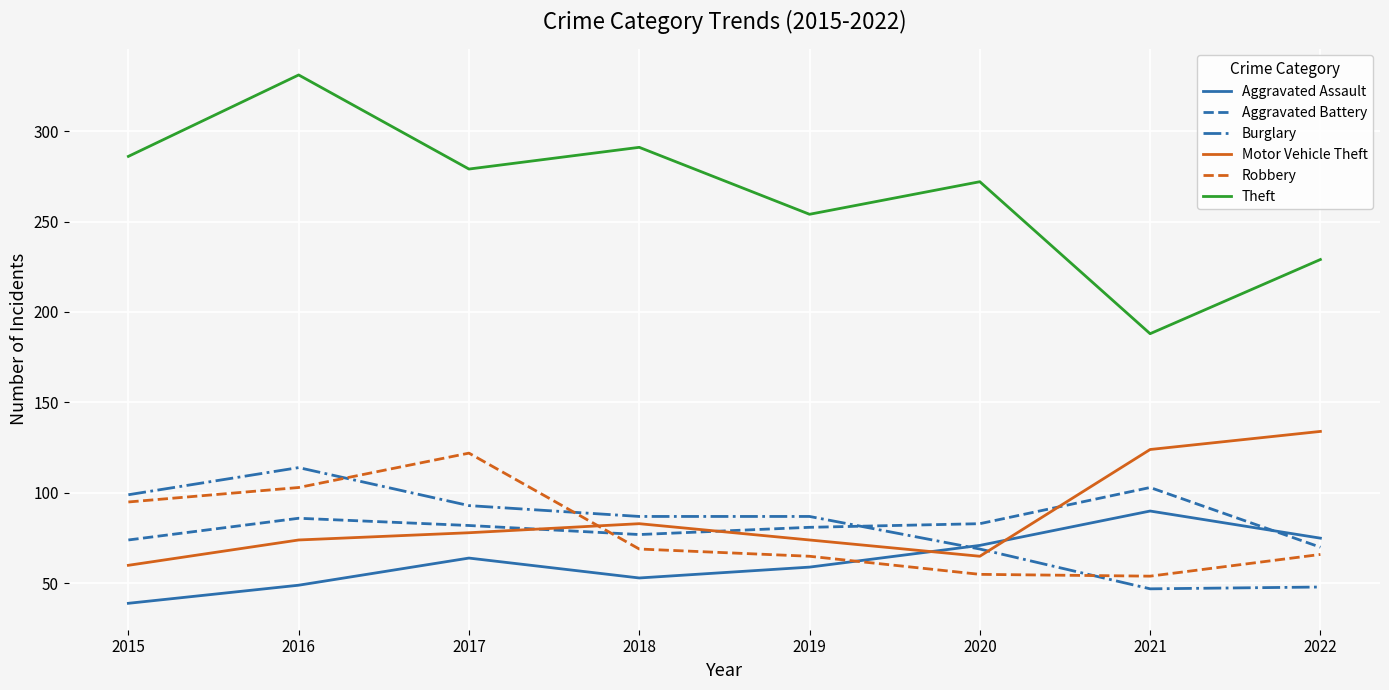

At which label is Aggravated Assault closest to 64?

2017